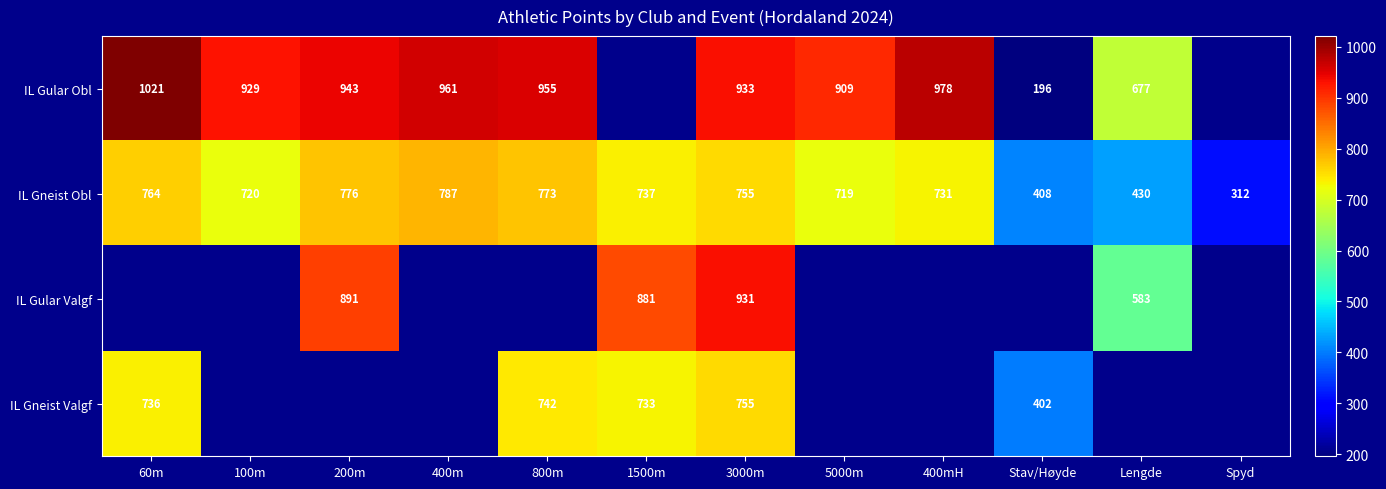

Is it true that IL Gneist Obl equals 212 at Stav/Høyde?

False